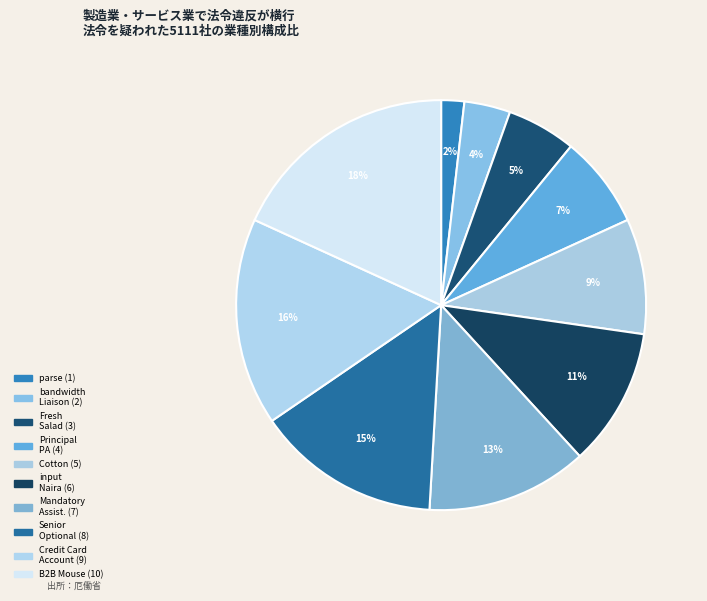

How many slices are in this pie chart?

10